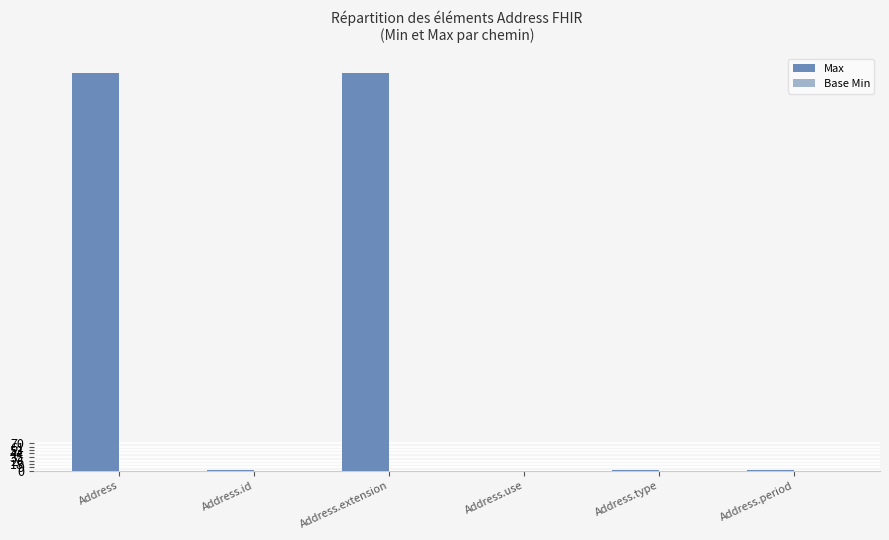

What is the greatest value displayed?

999